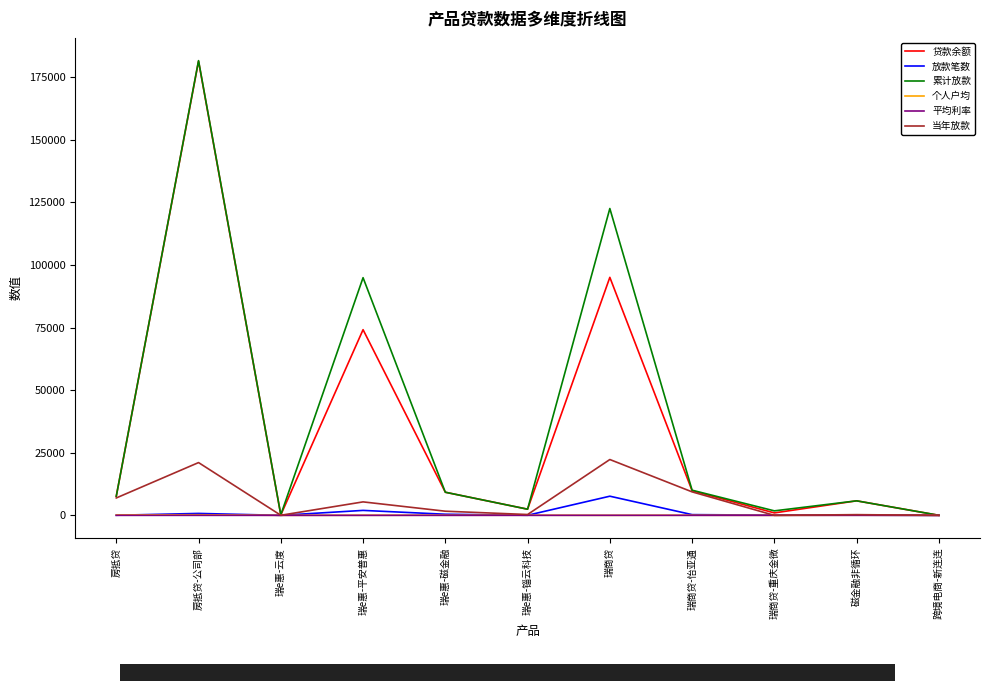

What is the highest value of the 贷款余额 series?

181424.0